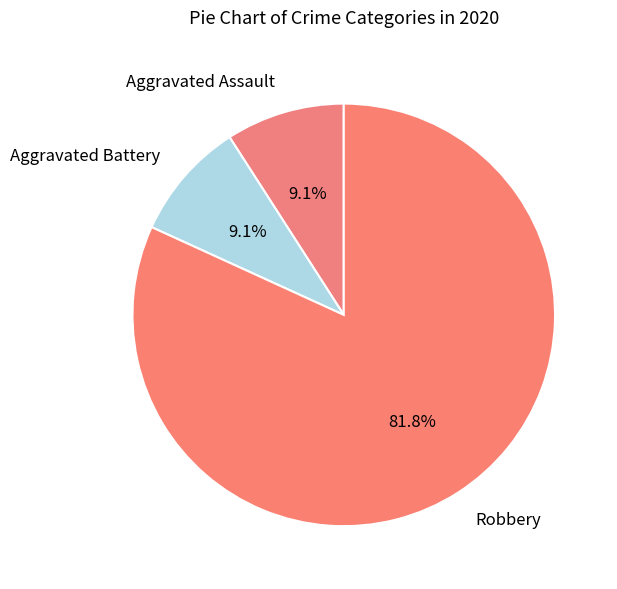

Which slice is the largest?

Robbery